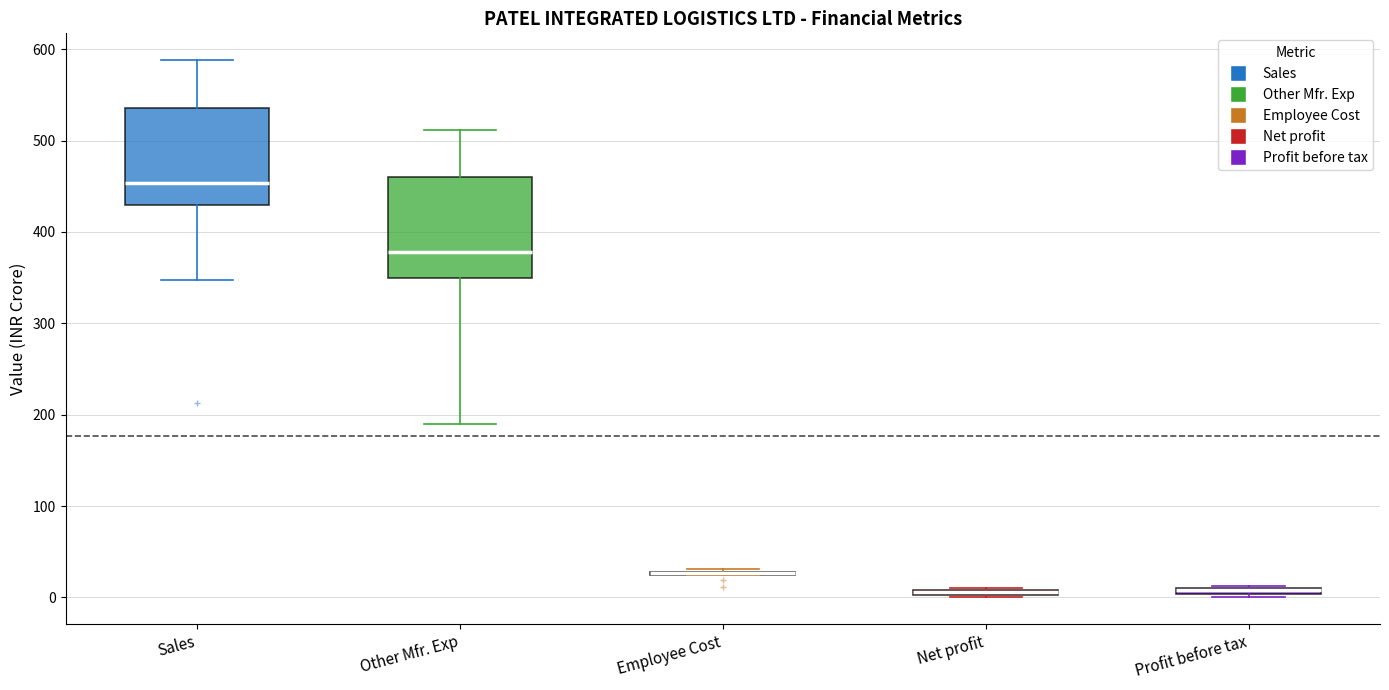

Where is the lower edge of the box for Sales on the y-axis? The values are not printed on the chart, so give them approximately, as read against the axis.

430